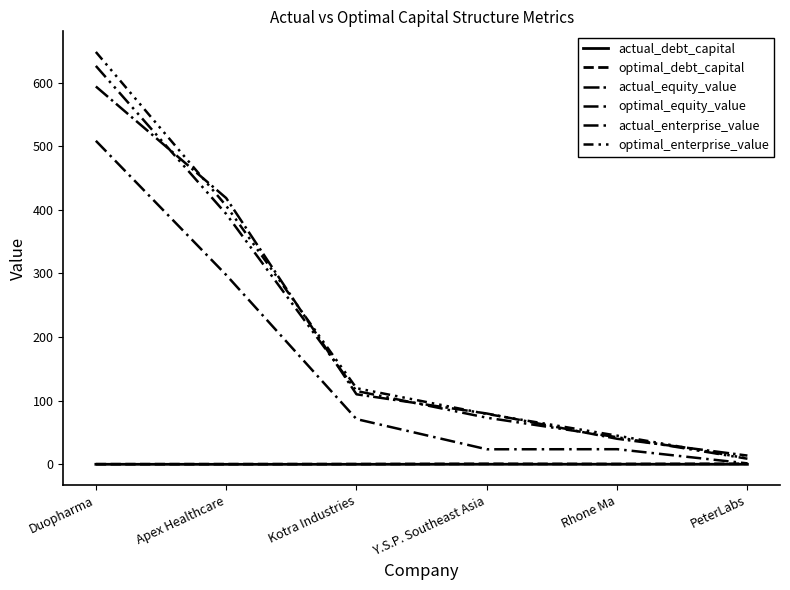

How many categories are shown in the chart?

6